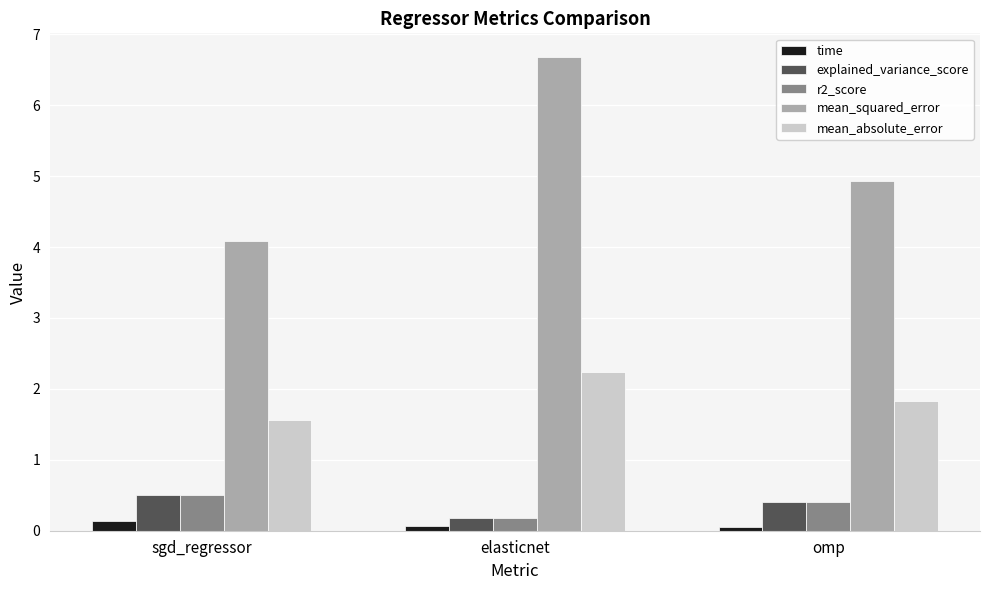

What are all the series names shown in the legend?

time, explained_variance_score, r2_score, mean_squared_error, mean_absolute_error